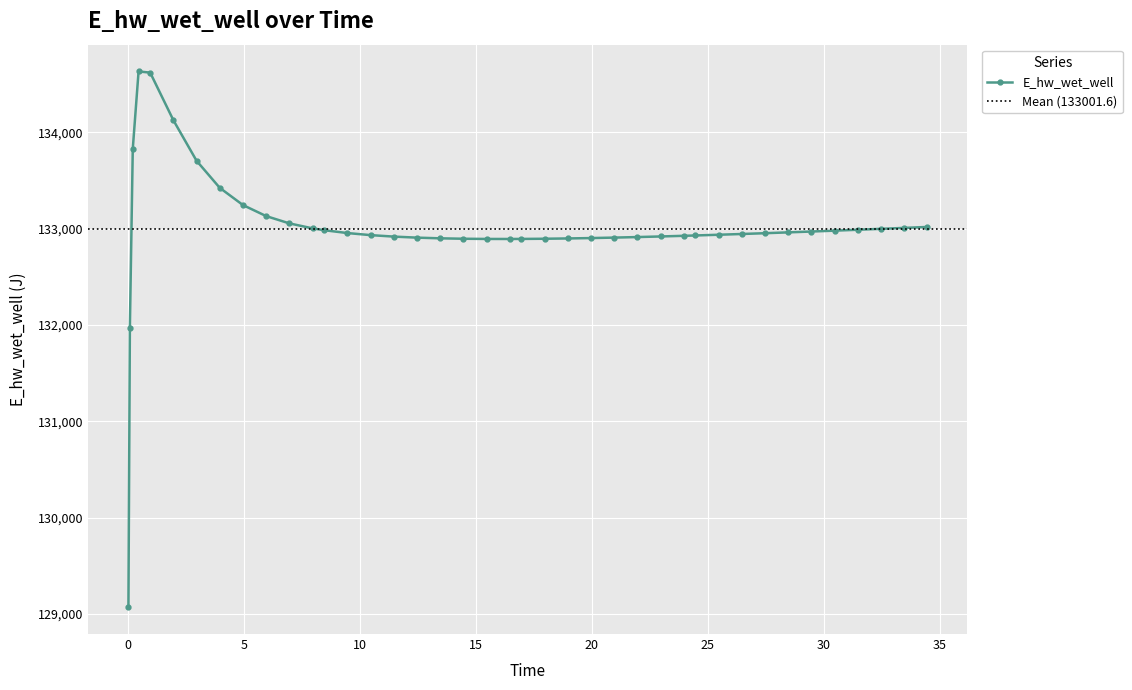

What is the minimum value for E_hw_wet_well?

129071.3